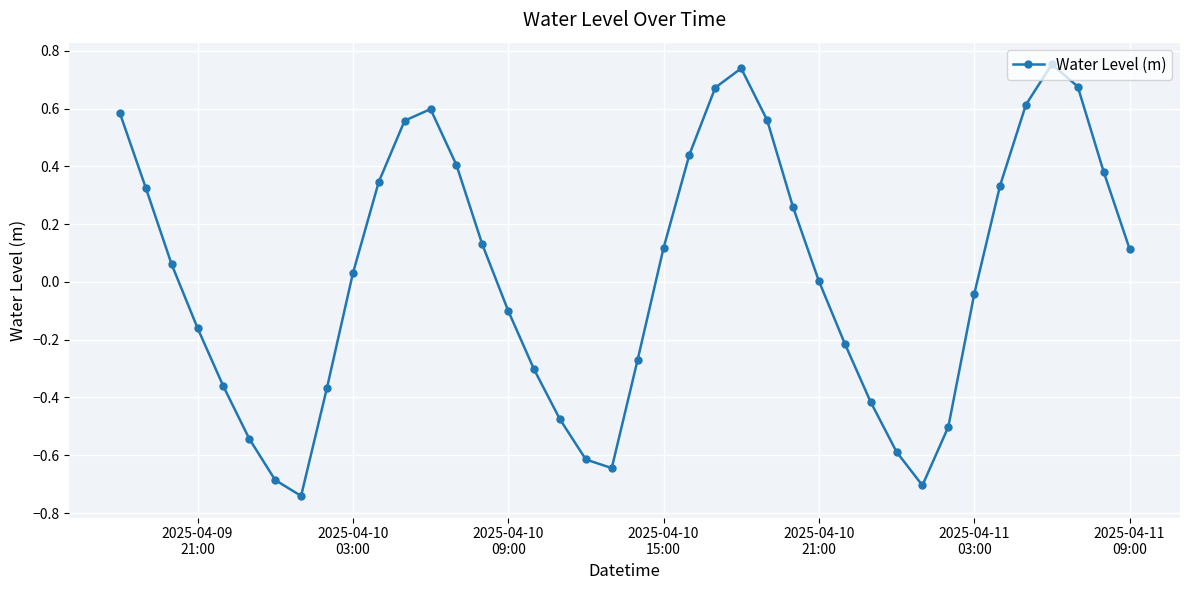

How many interior local valleys (lower than both neighbors) does the data have?

3